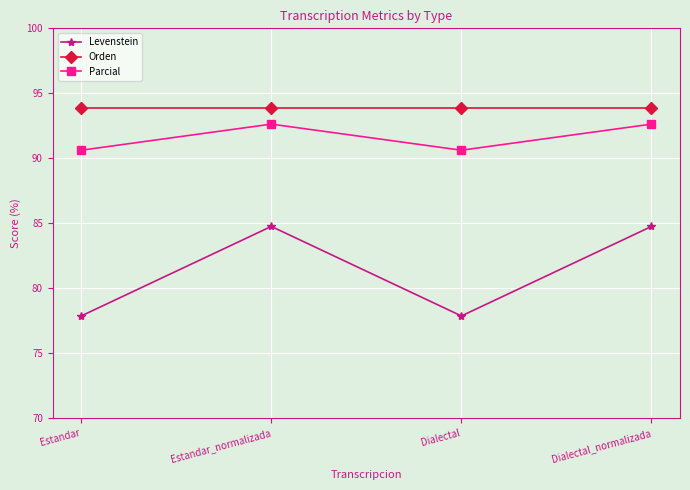

What is the minimum value for Parcial?

90.6